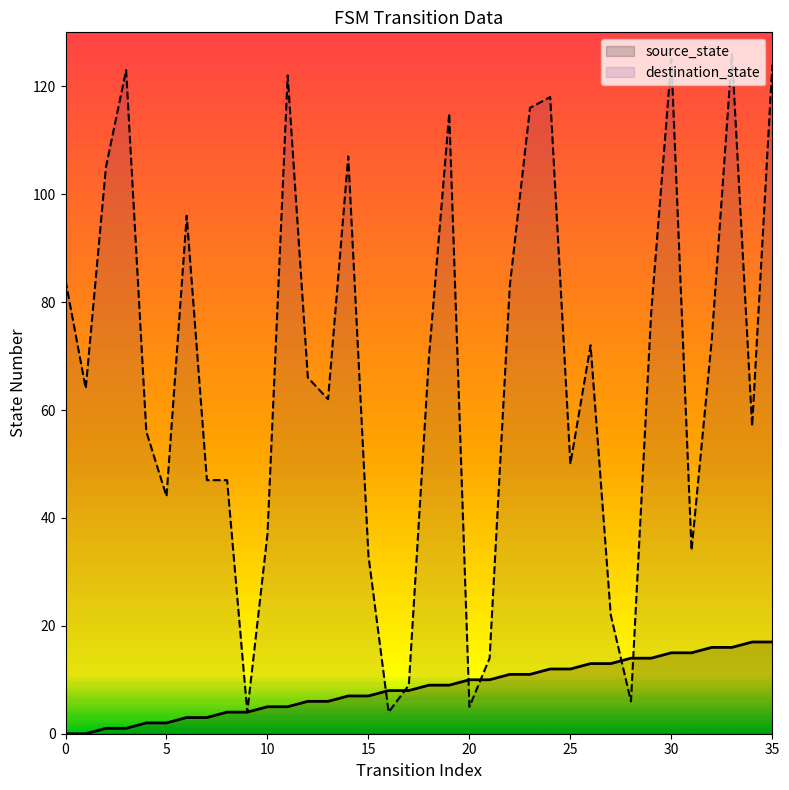

How many lines are shown in the chart?

2